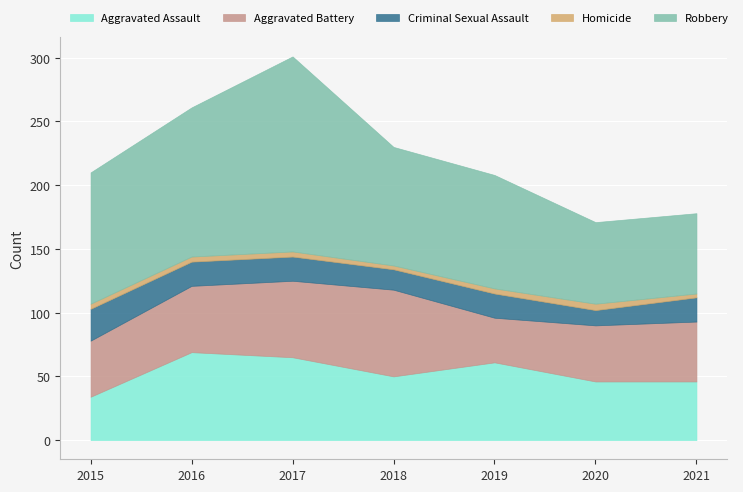

At which category does the chart reach its peak across all series?

2017